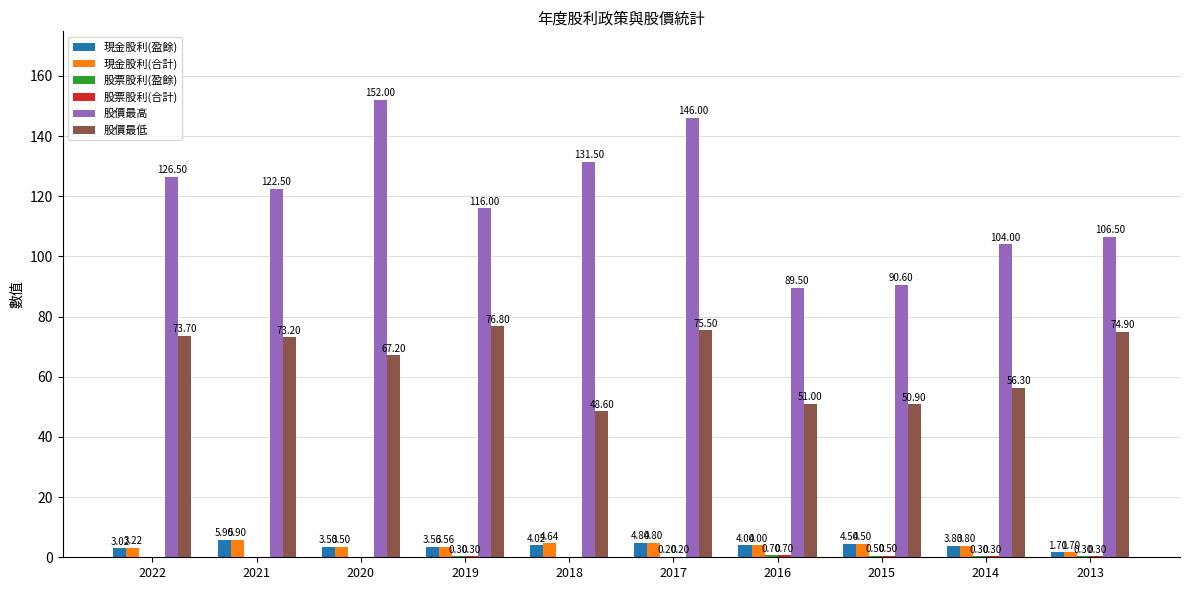

Which series changed the most between 2018 and 2015?

股價最高